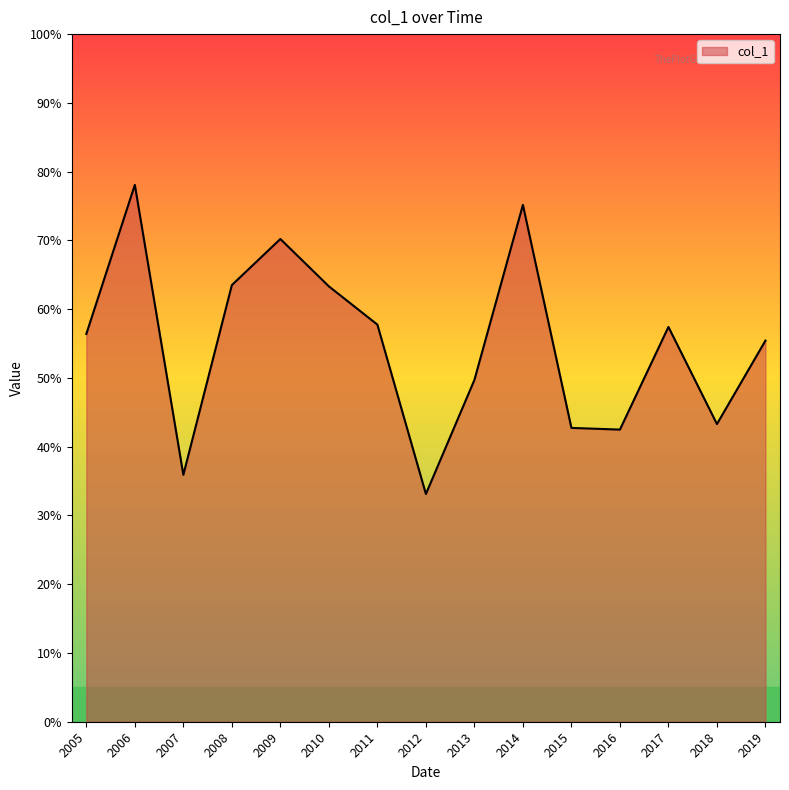

What is the difference between the maximum and minimum values?

0.4